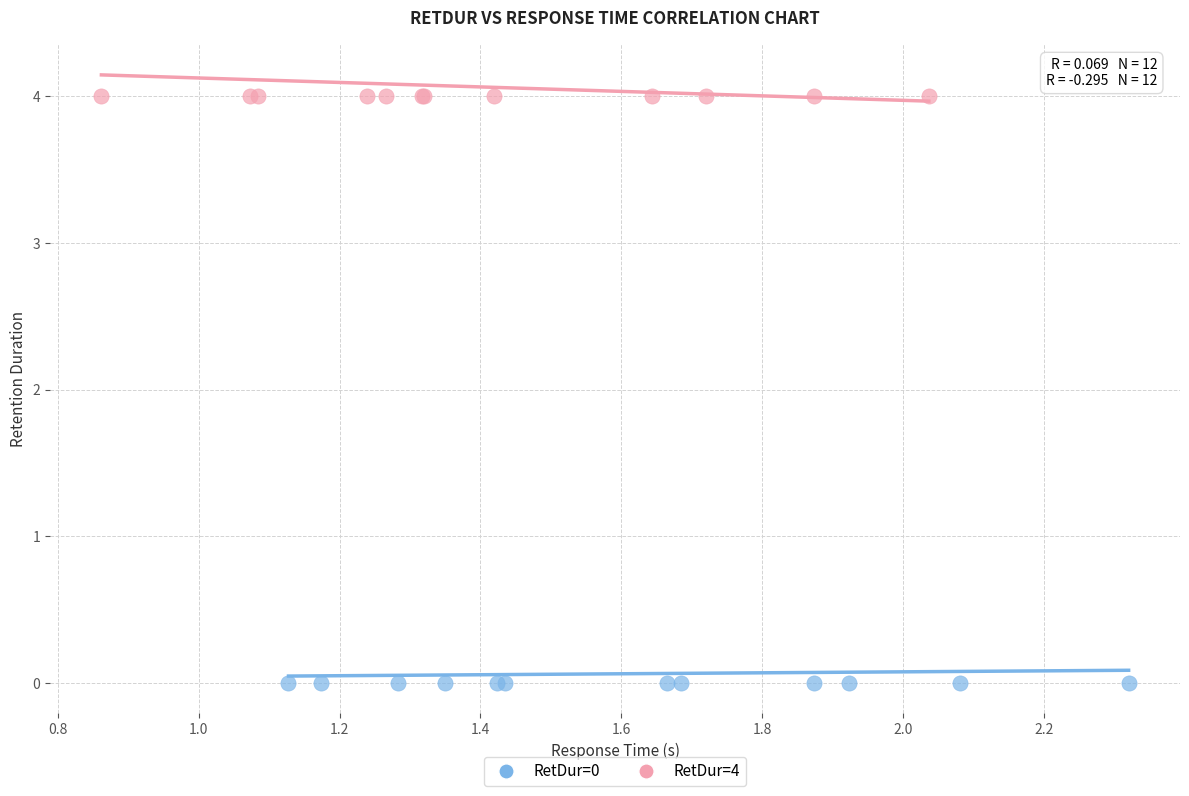

Which series reaches the maximum Y coordinate?

RetDur=4